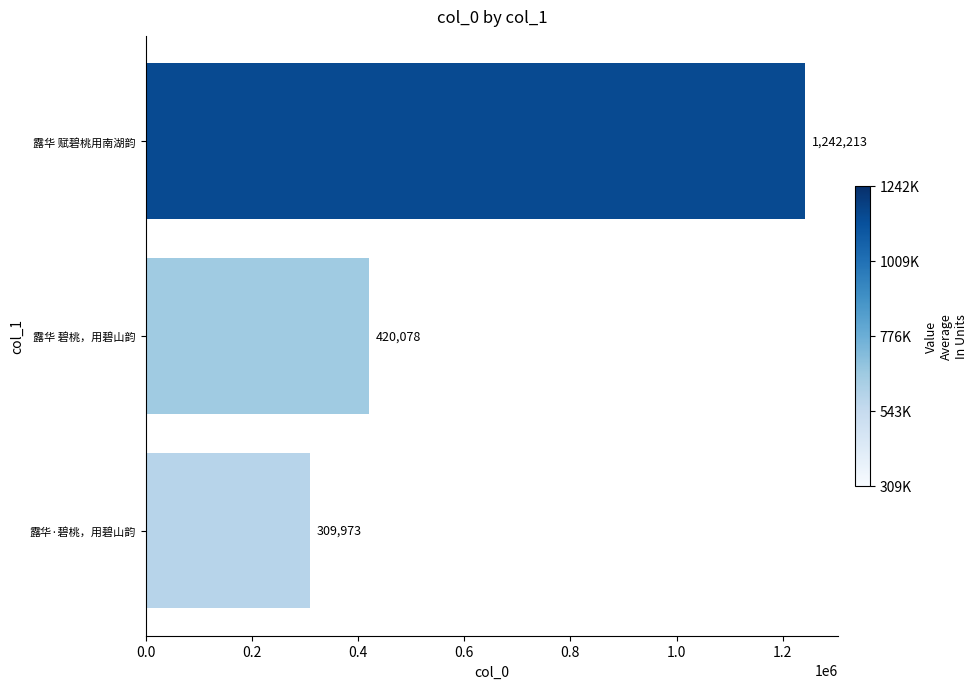

Rank the categories by value from highest to lowest.

露华 赋碧桃用南湖韵, 露华 碧桃，用碧山韵, 露华·碧桃，用碧山韵